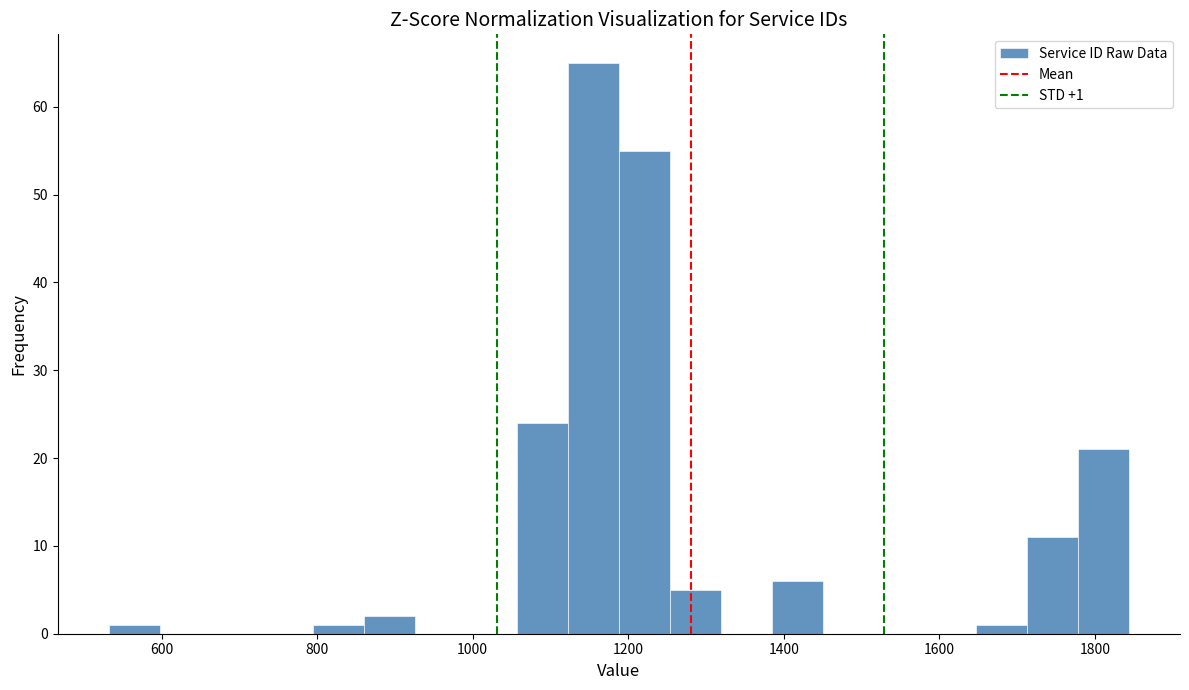

Read against the x-axis, roughly where is the centre of the tallest bar?

1160